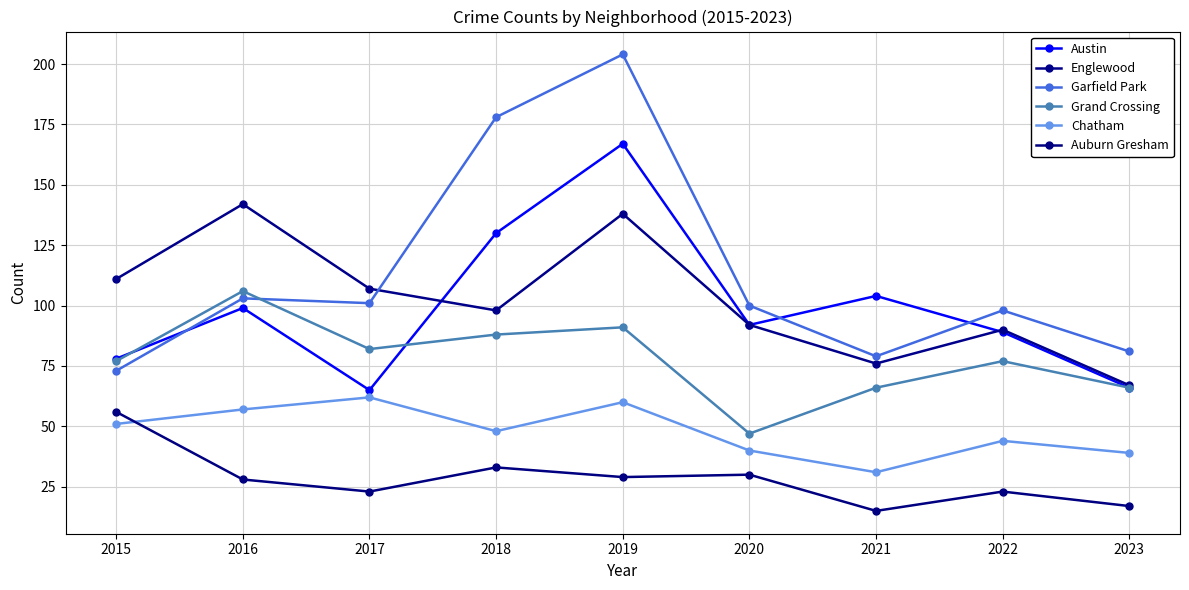

What is the difference between the Englewood values at 2017 and 2019?

31